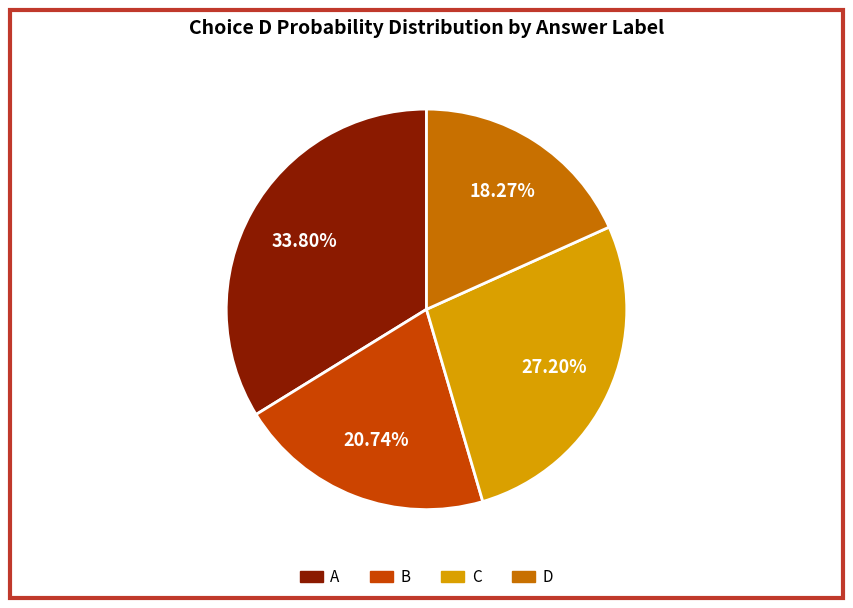

To the nearest percent, what is the difference between the A and D slice percentages?

16%